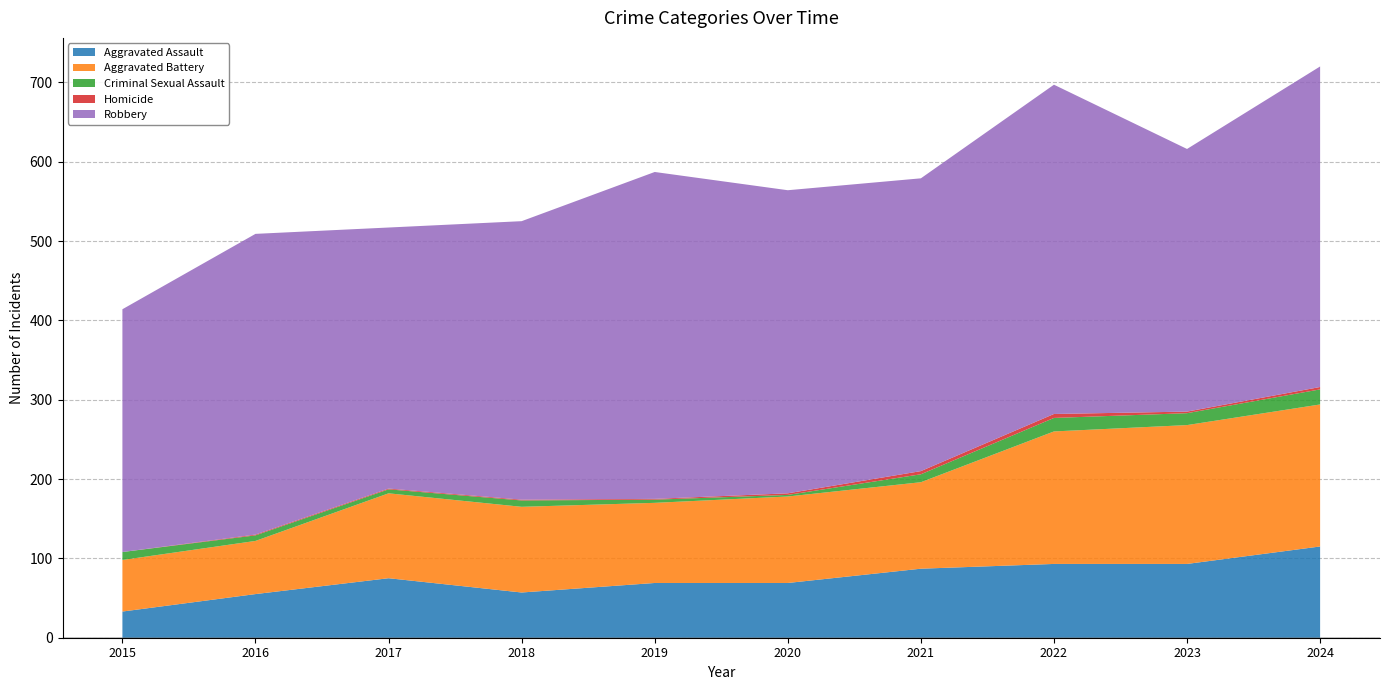

Reading left to right, what are all the values shown in this chart?

Aggravated Assault: 33	55	75	57	69	69	87	93	93	115
Aggravated Battery: 65	67	107	108	101	109	109	167	175	179
Criminal Sexual Assault: 10	7	5	8	4	2	10	17	15	19
Homicide: 0	1	1	1	1	2	4	5	2	3
Robbery: 306	379	329	351	412	382	369	415	331	404